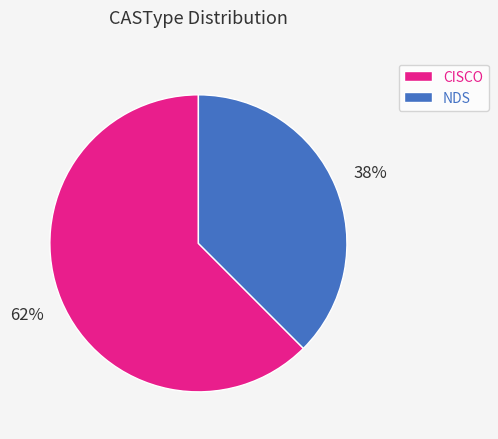

To the nearest percent, what is the average slice percentage?

50%